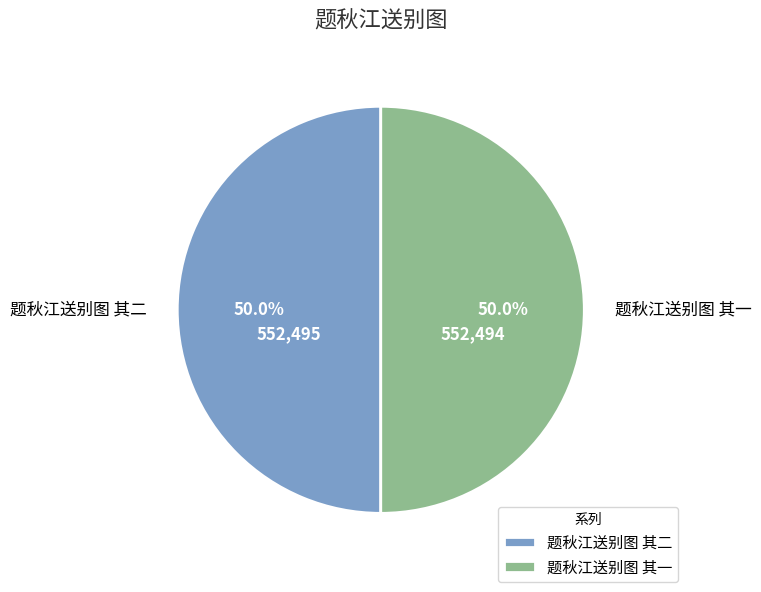

What percentage is NOT represented by 题秋江送别图 其二?

50.0%